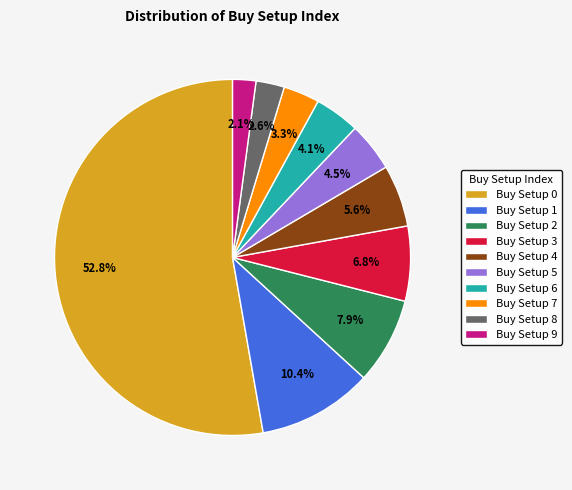

What is the majority slice?

Buy Setup 0